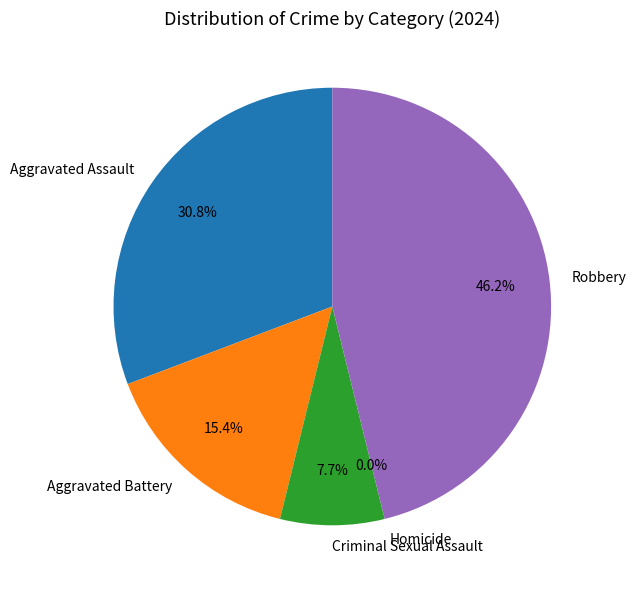

How many slices are in this pie chart?

5